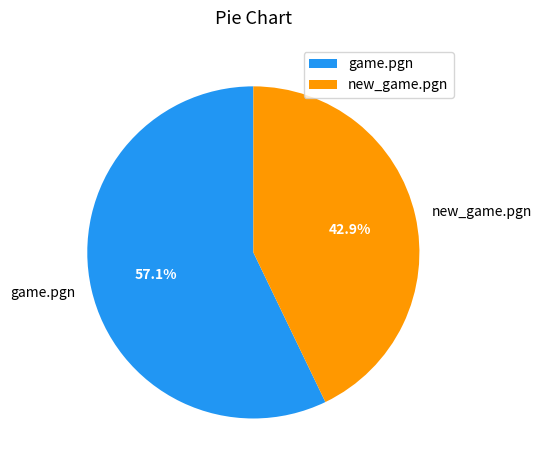

To the nearest percent, what is the combined percentage of game.pgn and new_game.pgn?

100%